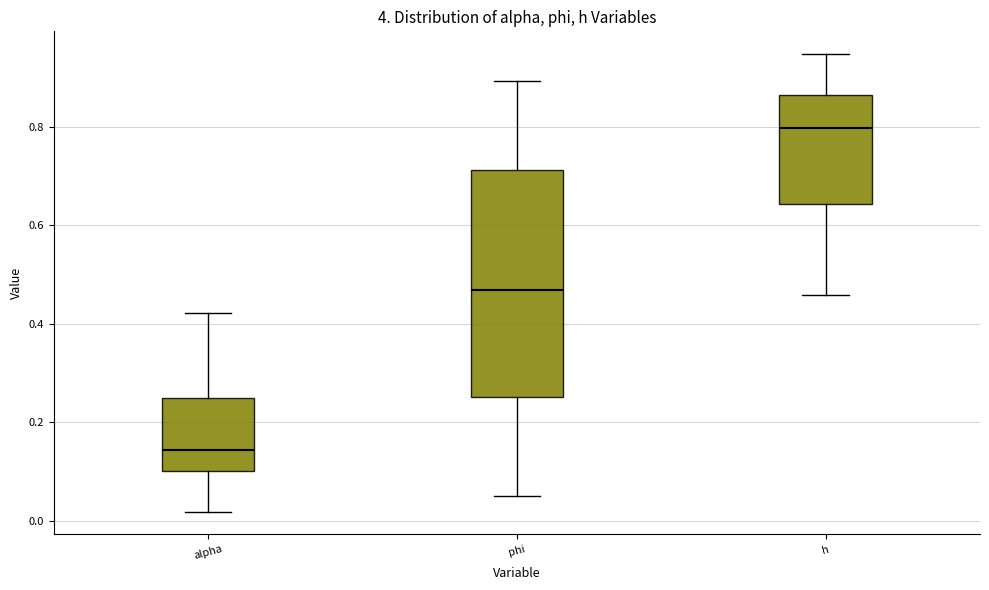

Which box's median line is the highest?

h